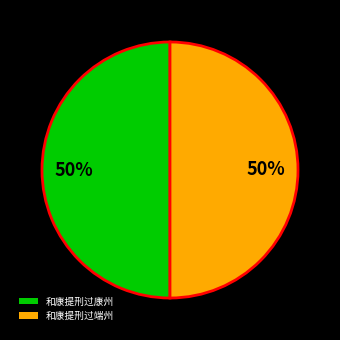

How many slices are in this pie chart?

2